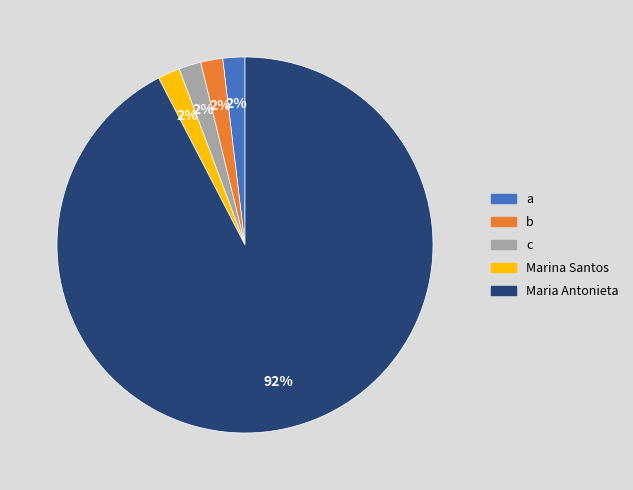

Which has a higher value, Maria Antonieta or Marina Santos?

Maria Antonieta